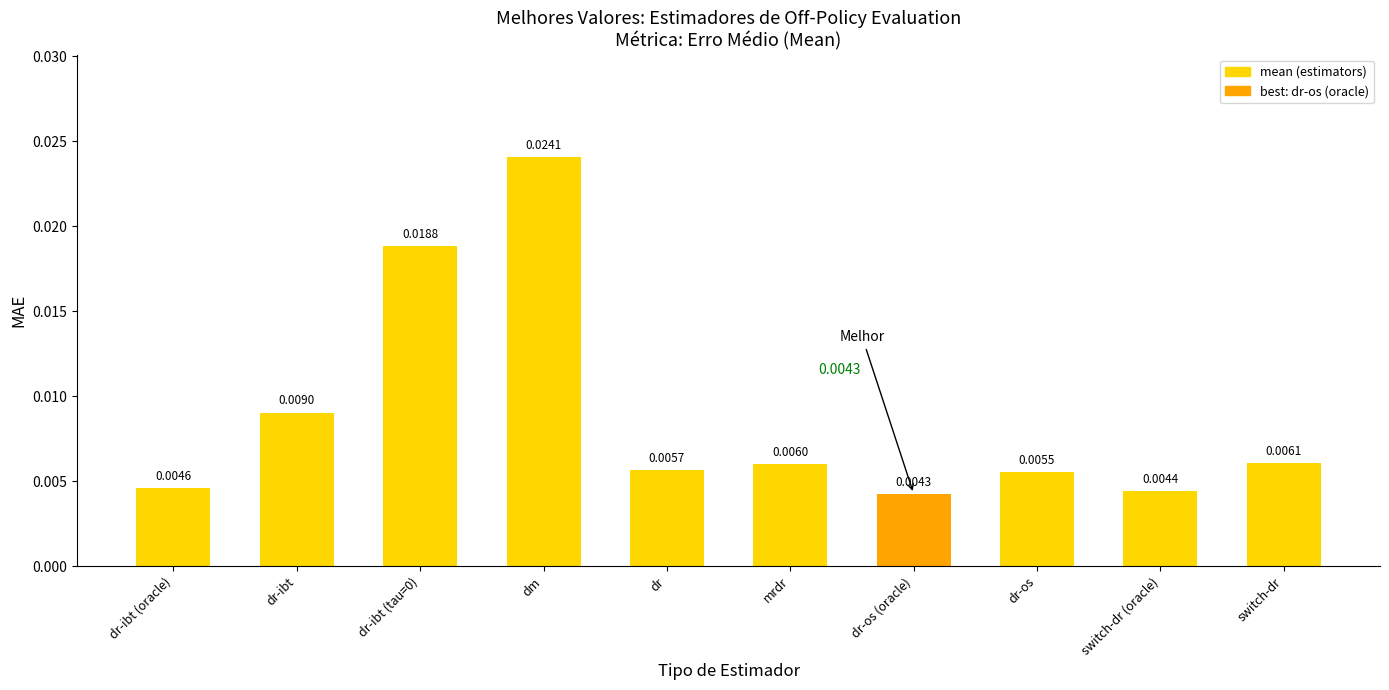

Which label corresponds to the smallest value in the chart?

dr-os (oracle)